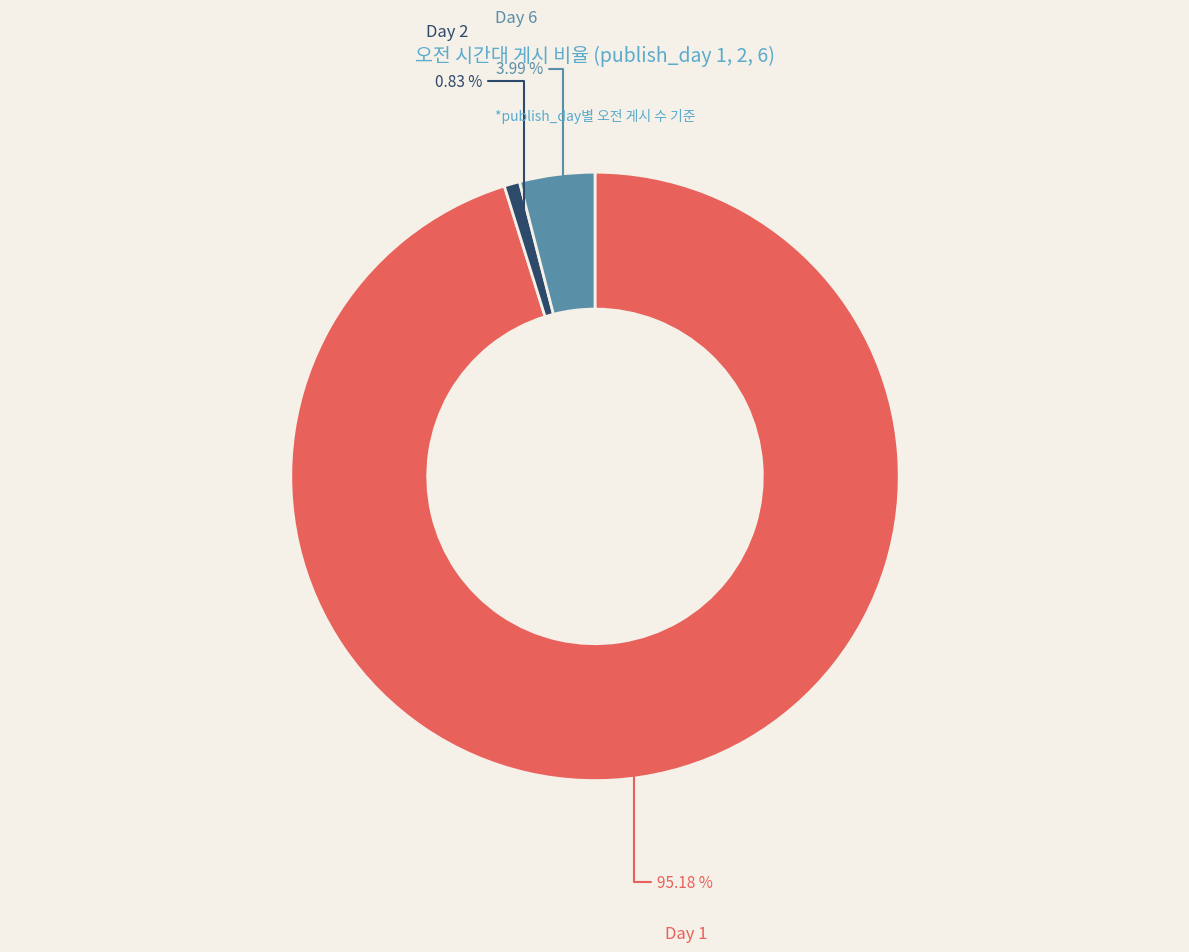

Does any single category account for the majority?

Yes